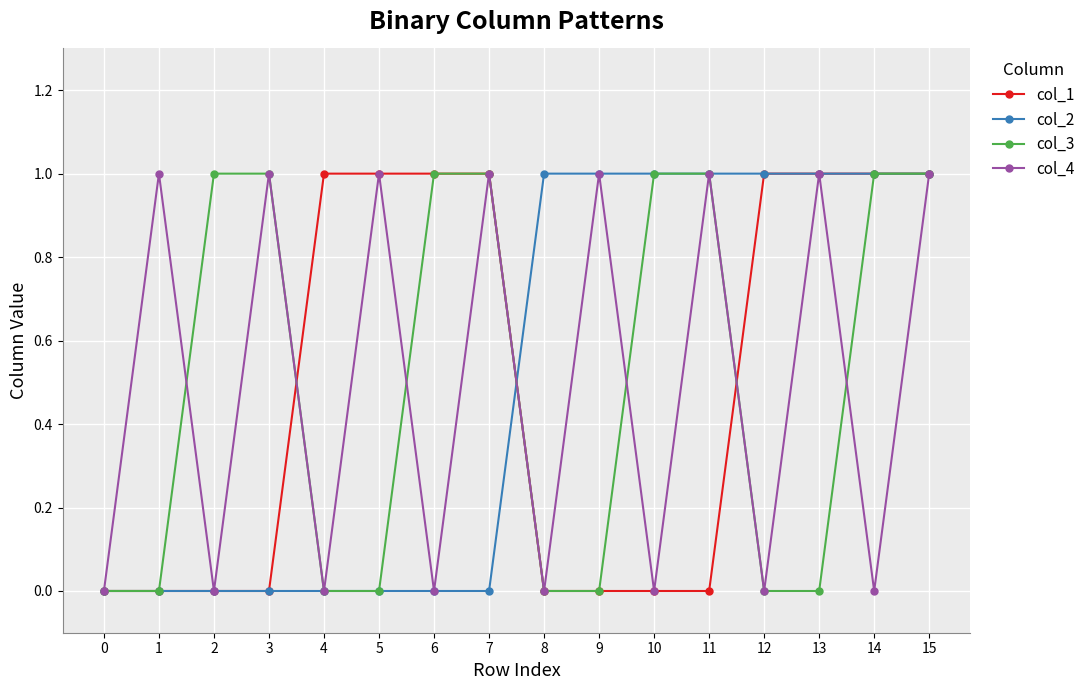

How many interior local valleys does the col_4 series have?

7